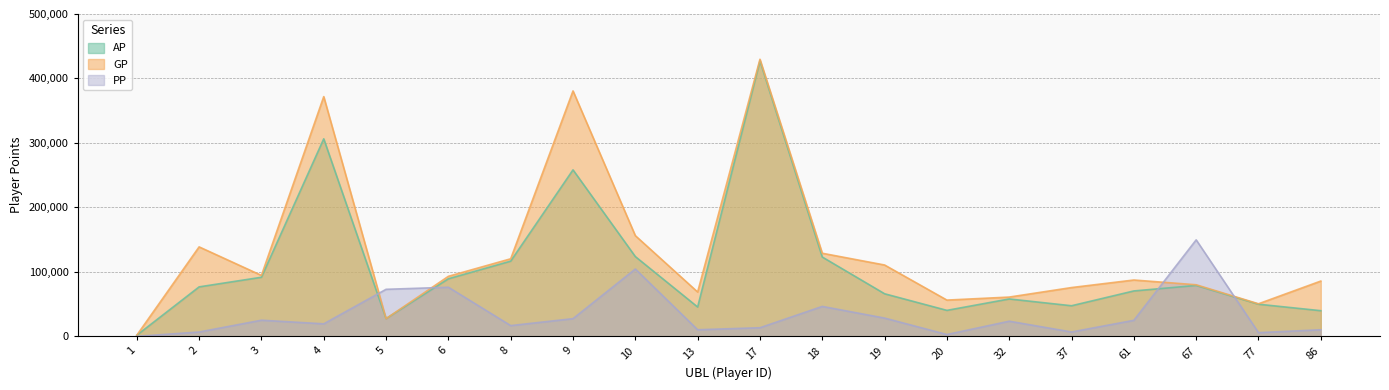

Reading right to left, list all the values displayed in this chart.

AP: 39765	49811	78936	70411	47435	57974	40273	66027	123008	427323	45481	123713	258218	116638	89273	27427	306381	91638	76698	1710
GP: 85735	50501	79986	87366	75655	60889	56217	110649	128887	429783	68755	156175	380684	120290	93085	27427	371847	94500	138765	1710
PP: 10205	5705	149642	24859	6742	23475	2815	28308	46413	13345	10207	104417	27415	16642	76151	72936	19389	25007	6697	0